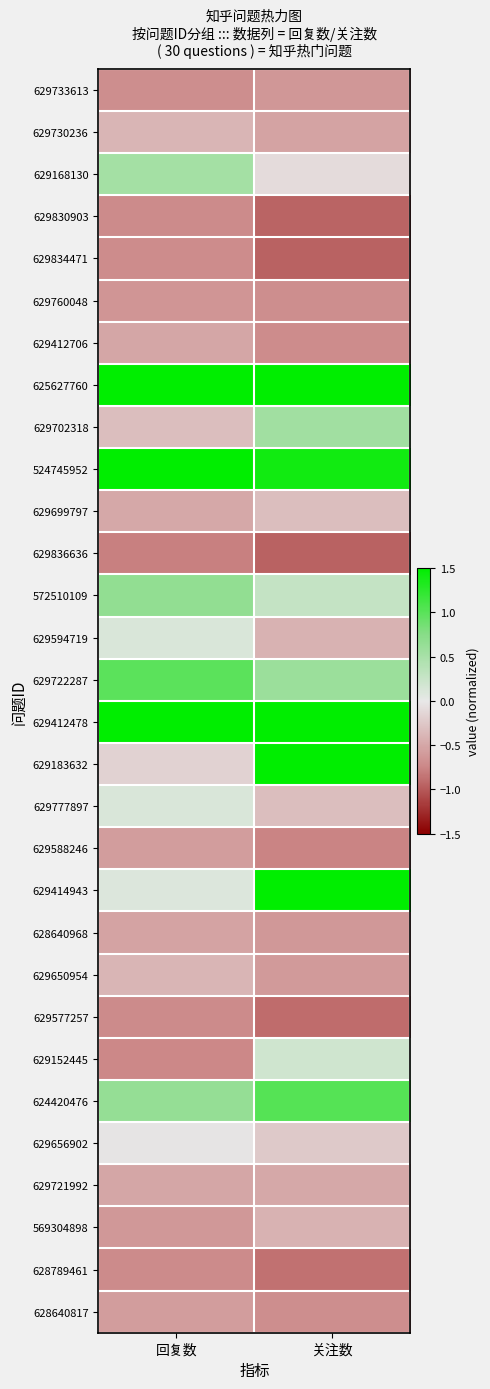

List the series in order of their peak value, lowest first.

629836636, 629577257, 628789461, 629830903, 629834471, 629760048, 629733613, 628640817, 629588246, 628640968, 629412706, 629721992, 569304898, 629650954, 629730236, 629699797, 629656902, 629594719, 629777897, 629152445, 629168130, 629702318, 572510109, 629722287, 624420476, 625627760, 524745952, 629412478, 629183632, 629414943